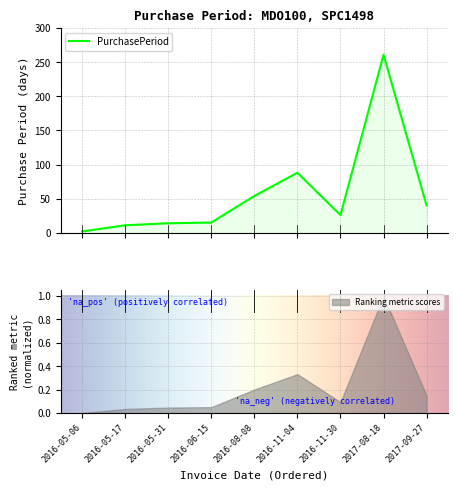

What is the difference between the second highest and second lowest values?

77